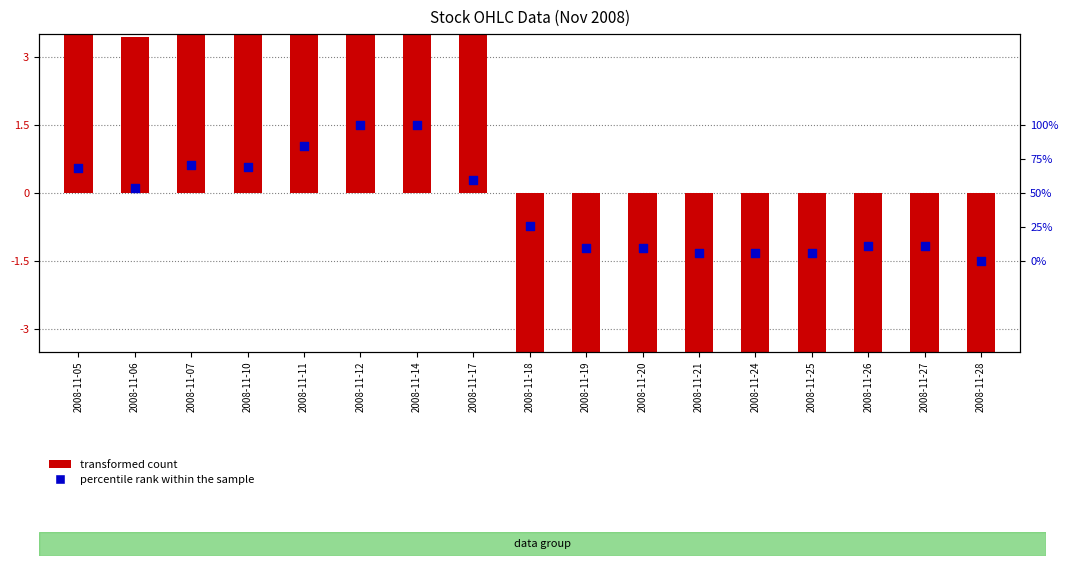

Which series reaches the maximum Y coordinate?

transformed count